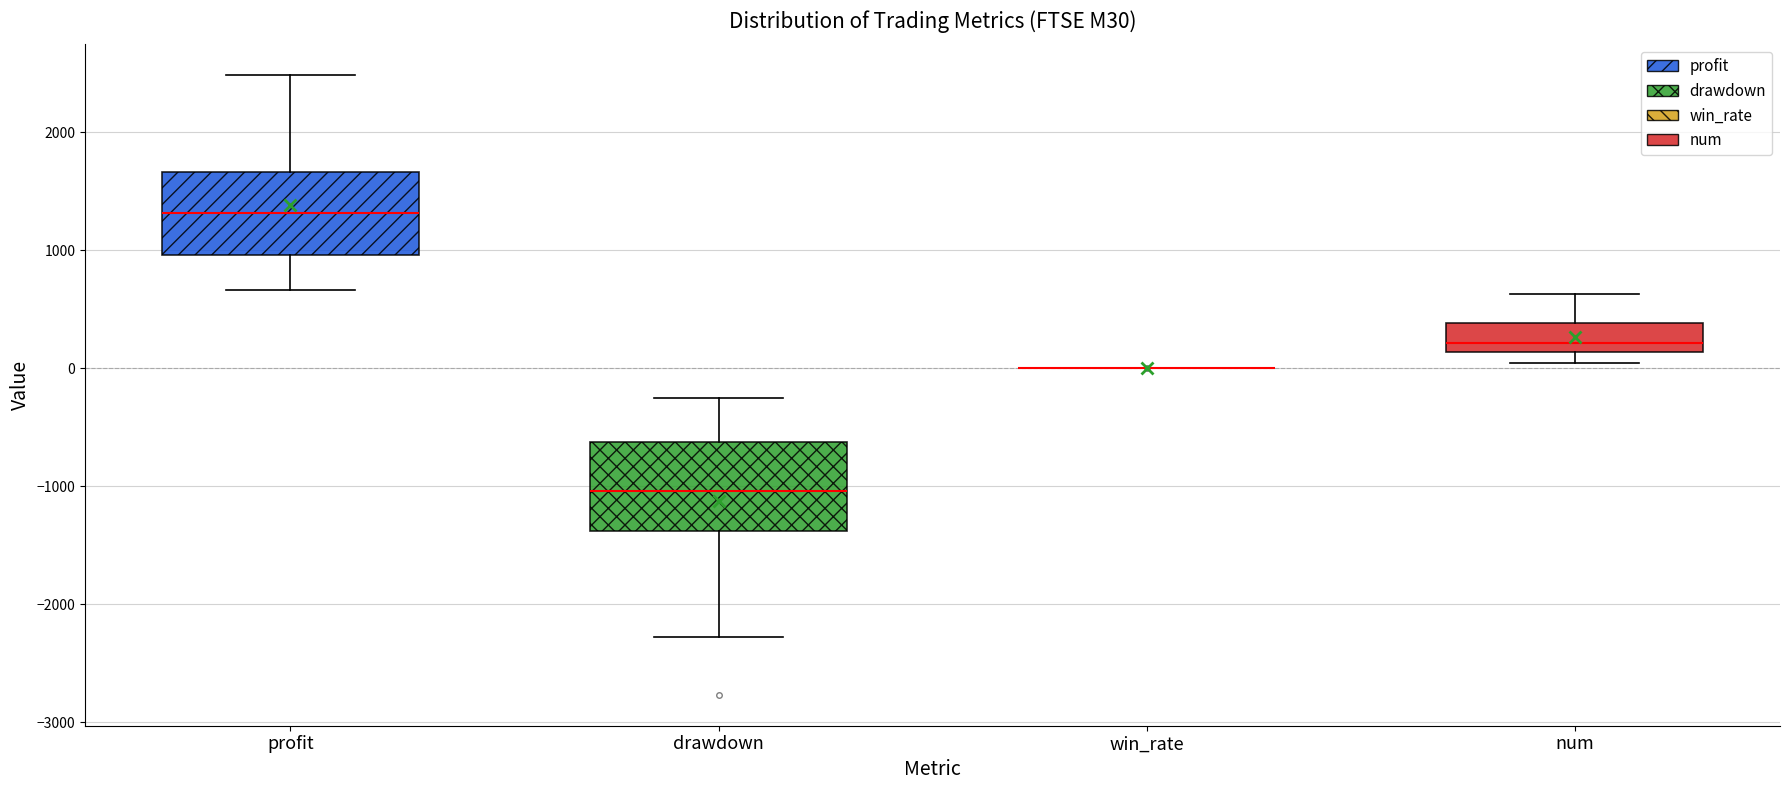

Reading left to right, transcribe this box plot: for each box, give where its median line is, the range the box spans, and where its two whiskers end, as read against the y-axis. The values are not printed on the chart, so give them approximately, as read against the axis.

profit: median 1300, box 1000 to 1700, whiskers 700 to 2500
drawdown: median -1000, box -1400 to -600, whiskers -2300 to -300
win_rate: box collapsed to a line at 0, whiskers 0 to 0
num: median 200, box 100 to 400, whiskers 0 to 600